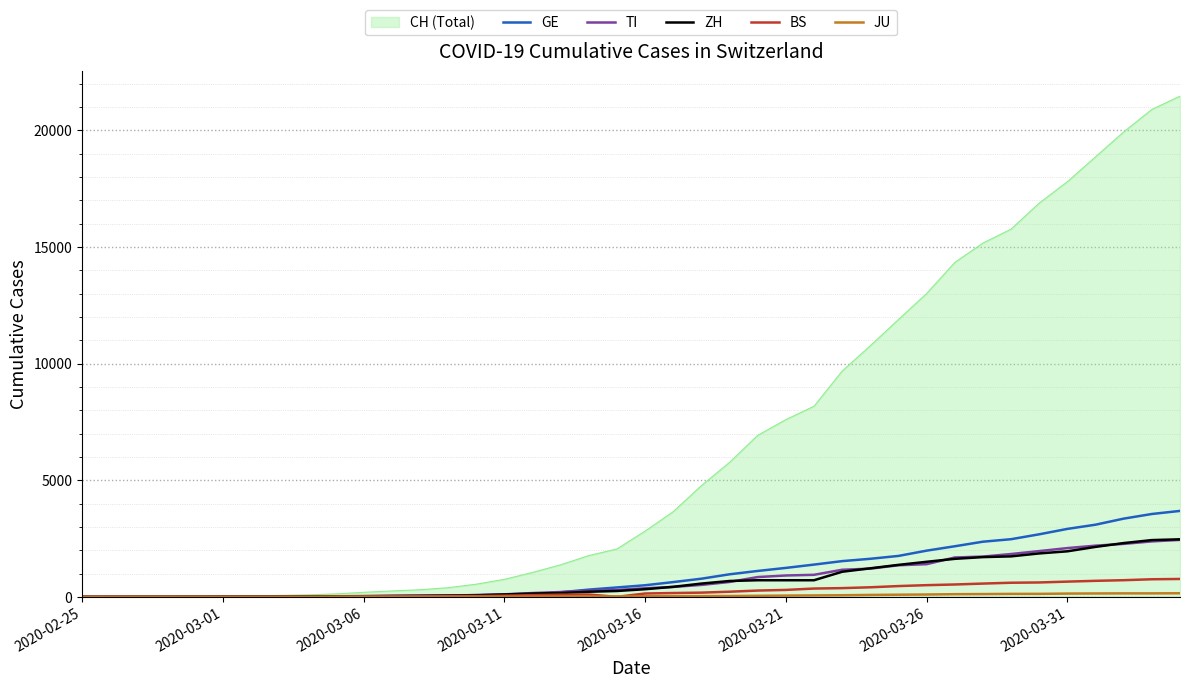

What is the maximum value shown in the chart?

21470